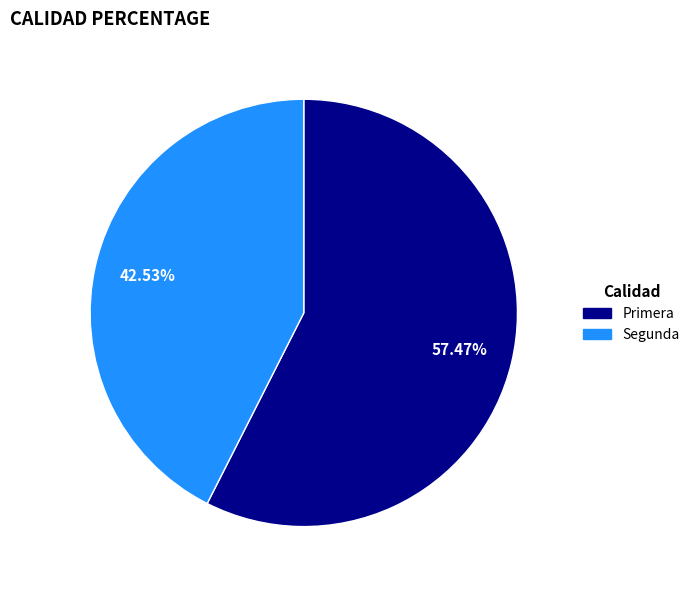

Which slice is the largest?

Primera